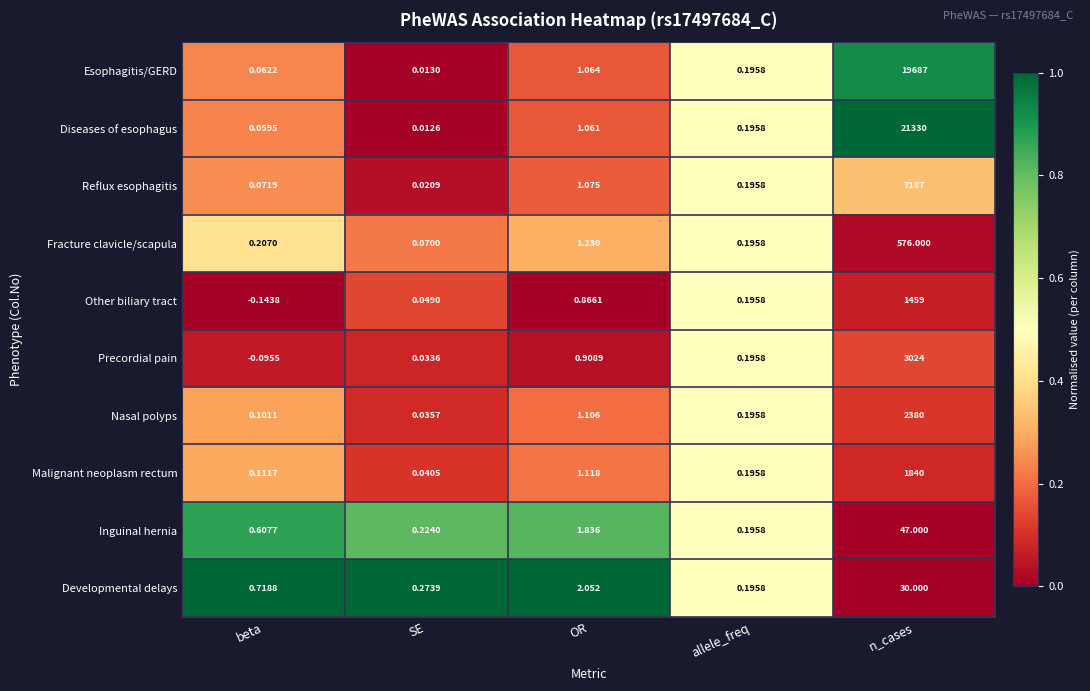

Which series has the largest total across all categories?

Diseases of esophagus